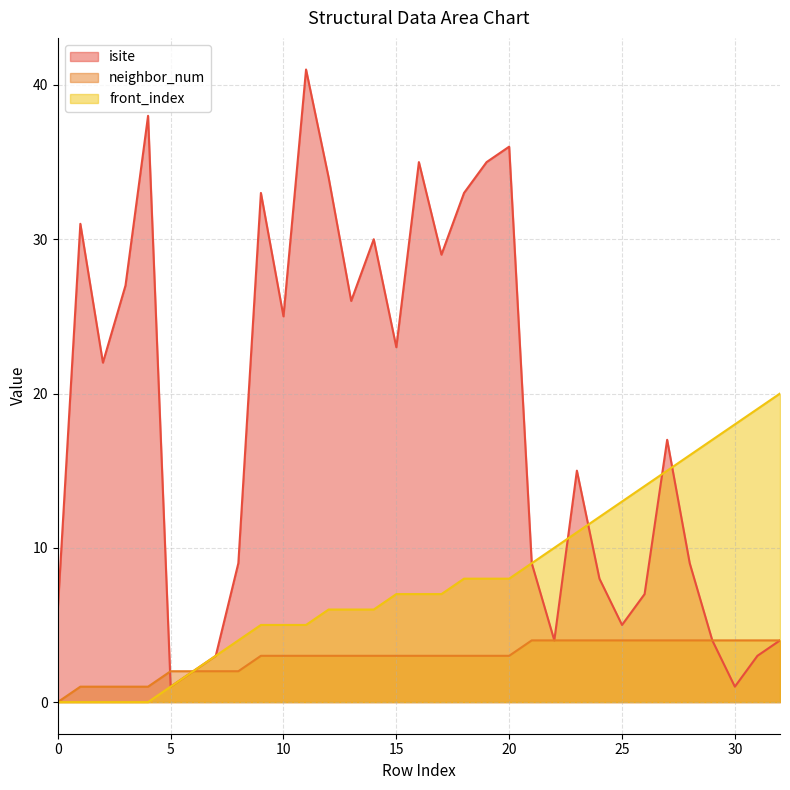

Between 23 and 26, which series saw the biggest shift?

isite